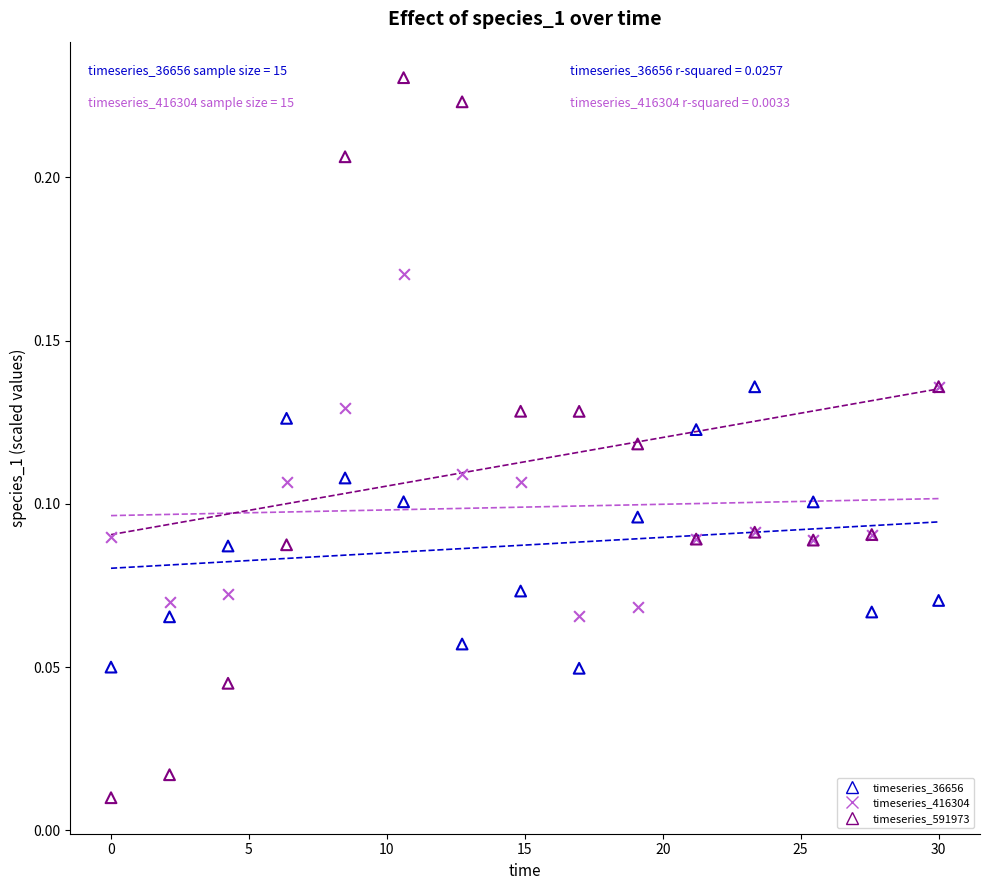

Which series has the widest spread of Y values?

timeseries_591973